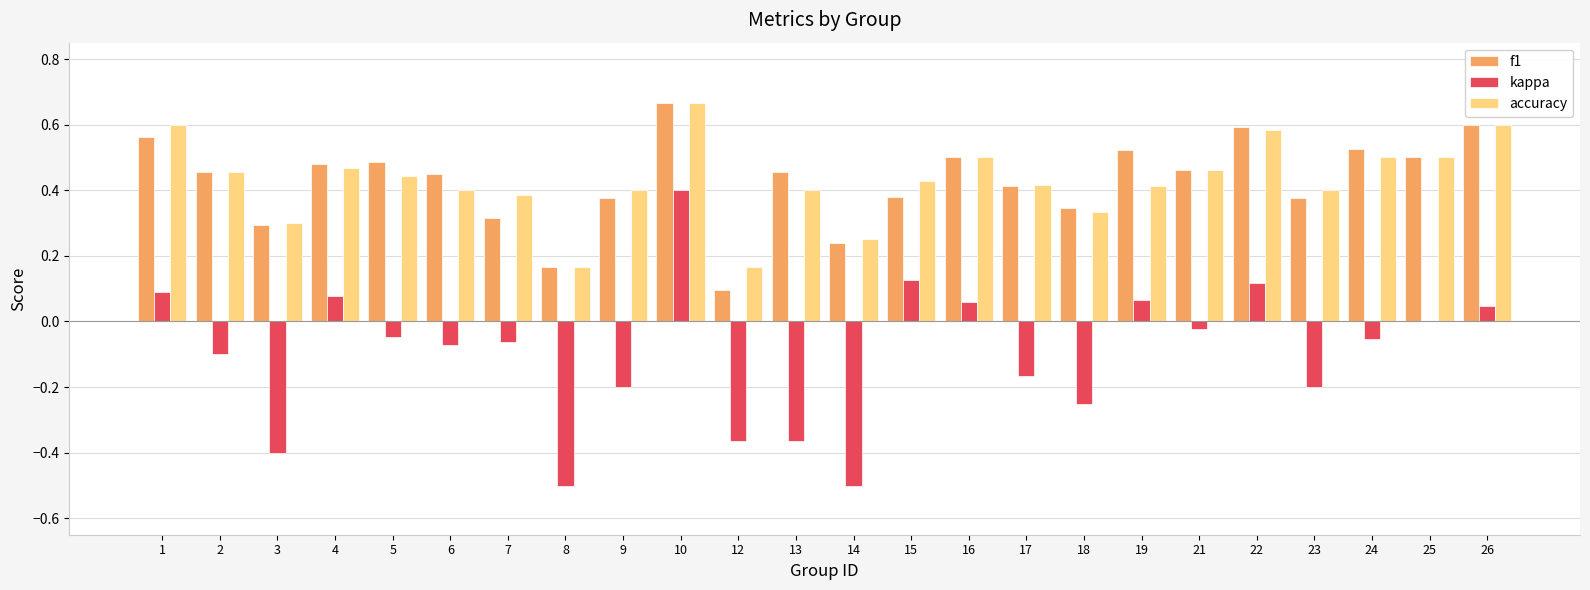

What is the total value across all series at 5?

0.9